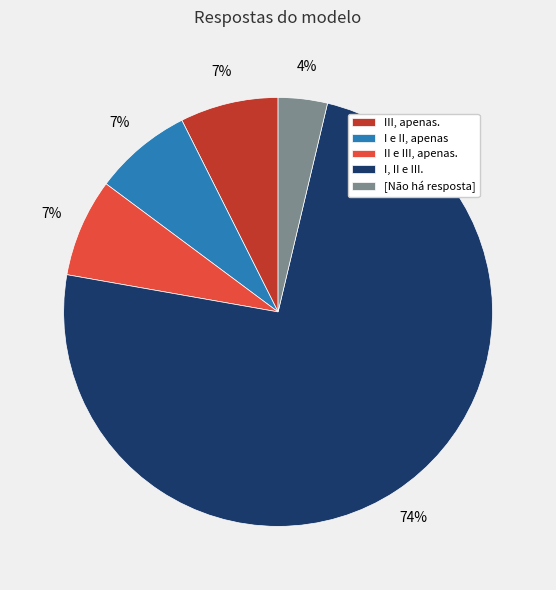

The I e II, apenas slice represents 21% of the pie. True or false?

False